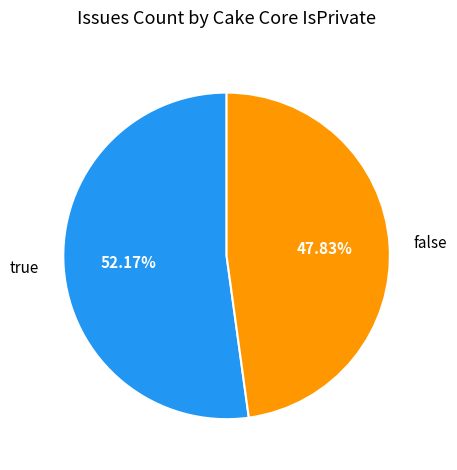

What is the ratio of the value at false to the value at true?

0.9